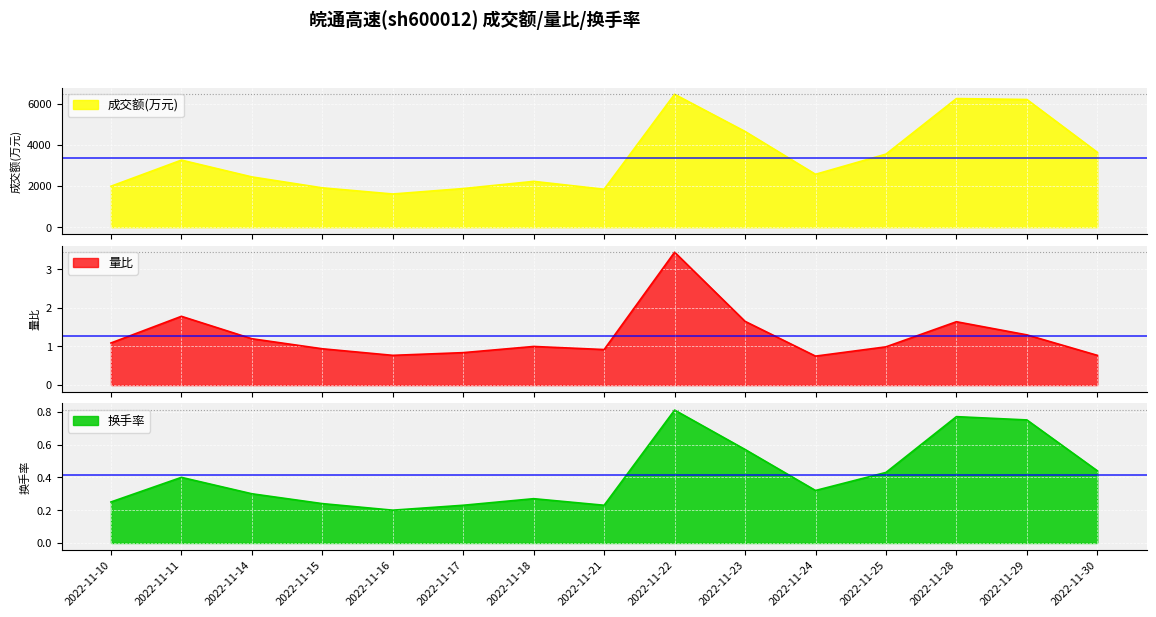

What is the value of the 成交额(万元) point at the 7th from the left?

2231.0